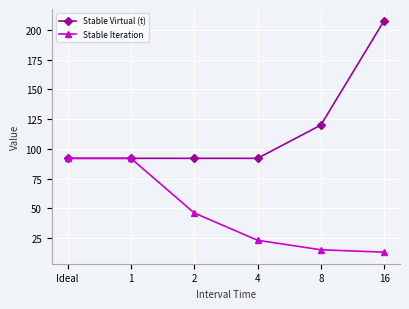

What is the value of the Stable Virtual (t) point at the 6th from the left?

208